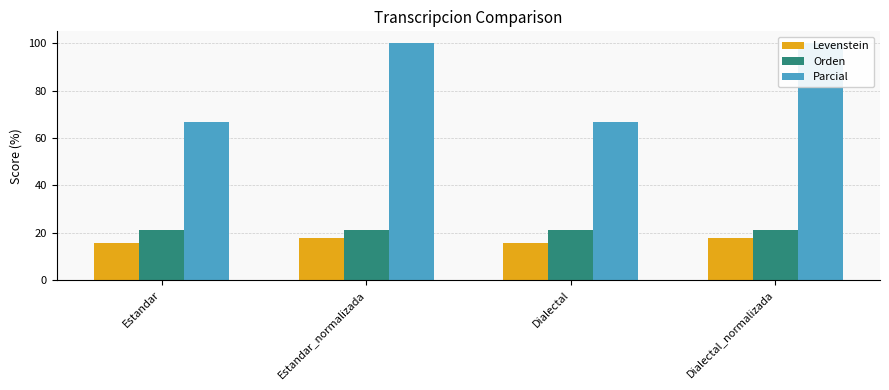

Where does the Levenstein series first go above 17?

Estandar_normalizada